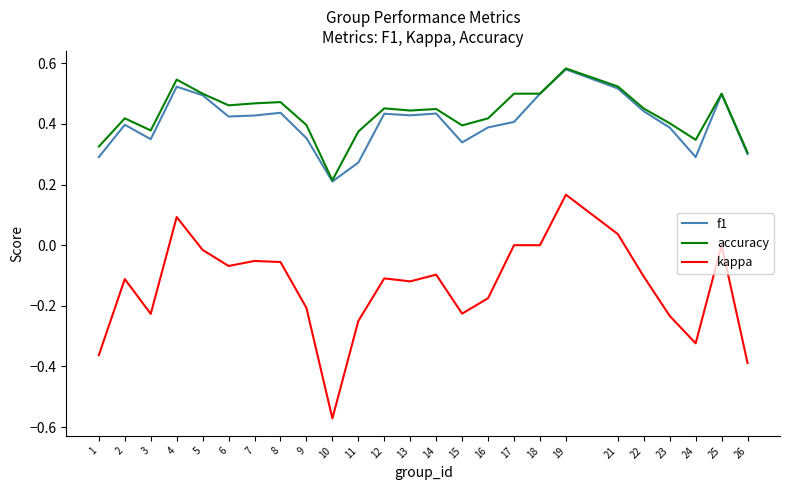

Which series has the widest spread of values?

kappa